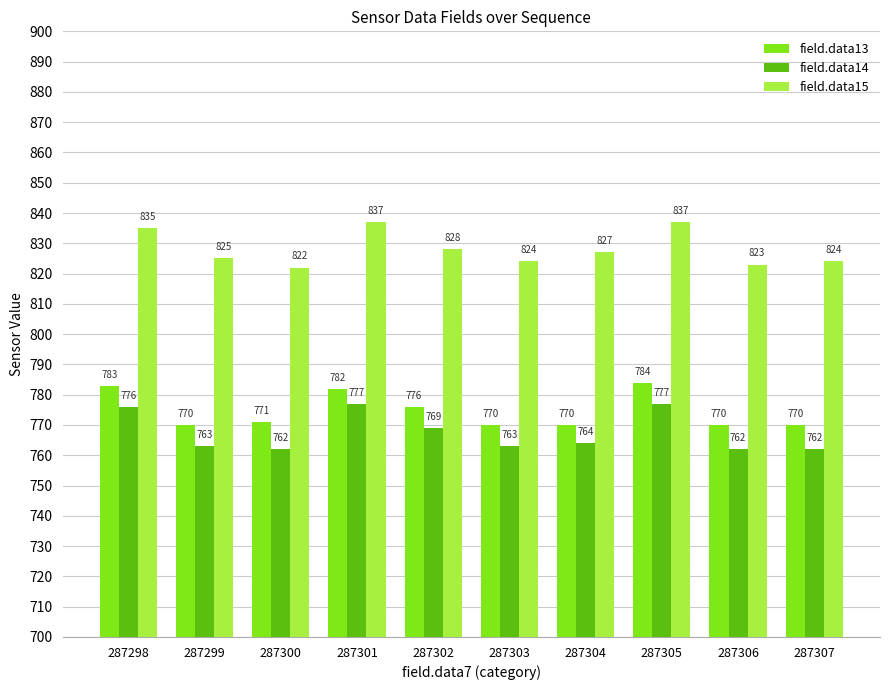

What is the approximate value of field.data14 at 287301, to the nearest 10?

780